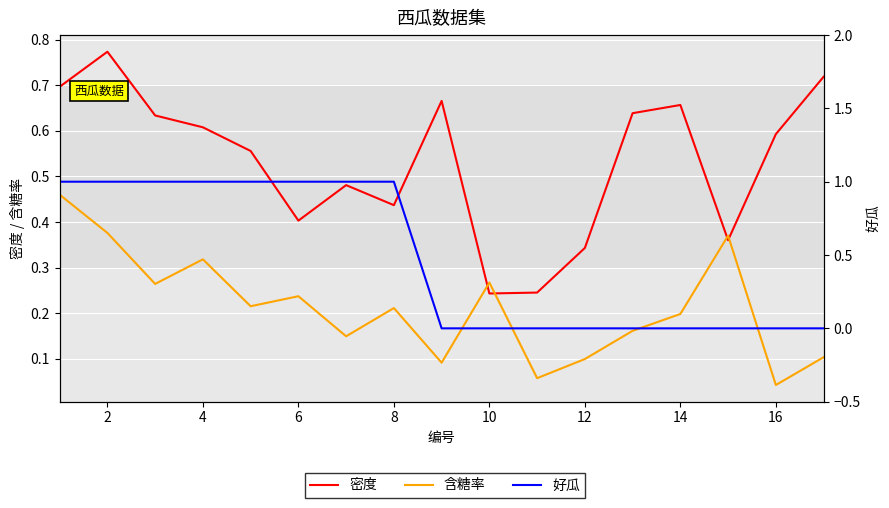

At how many categories does at least one series exceed 0?

17